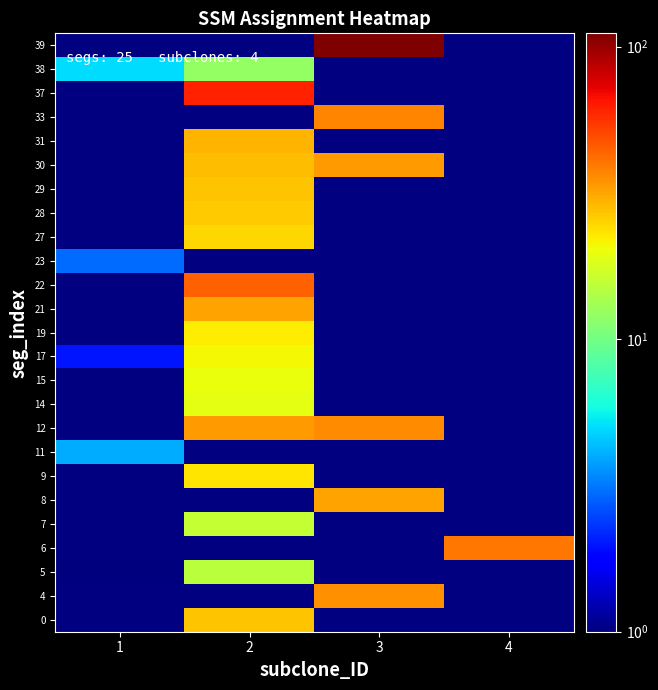

Reading right to left, transcribe all the data shown in this chart.

0: 4=0	3=0	2=27	1=0
4: 4=0	3=35	2=0	1=0
5: 4=0	3=0	2=15	1=1
6: 4=40	3=0	2=0	1=0
7: 4=0	3=0	2=16	1=0
8: 4=0	3=32	2=0	1=0
9: 4=0	3=0	2=23	1=0
11: 4=0	3=0	2=0	1=4
12: 4=0	3=36	2=33	1=0
14: 4=0	3=0	2=19	1=0
15: 4=0	3=0	2=20	1=0
17: 4=0	3=0	2=21	1=2
19: 4=0	3=0	2=22	1=0
21: 4=0	3=0	2=32	1=0
22: 4=0	3=0	2=45	1=0
23: 4=0	3=0	2=0	1=3
27: 4=0	3=0	2=25	1=0
28: 4=0	3=0	2=26	1=0
29: 4=0	3=0	2=27	1=0
30: 4=0	3=33	2=28	1=0
31: 4=0	3=0	2=29	1=0
33: 4=0	3=37	2=0	1=0
37: 4=0	3=0	2=61	1=0
38: 4=0	3=0	2=12	1=5
39: 4=0	3=111	2=0	1=0